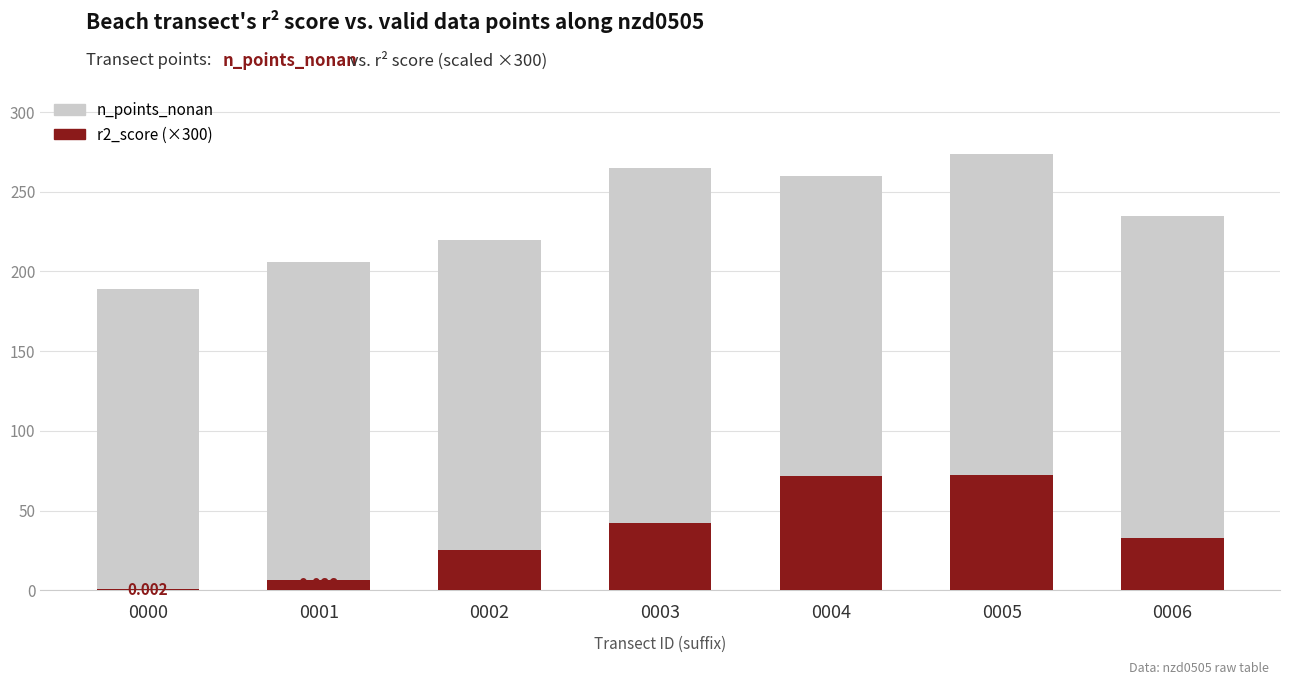

Which series changed the most between 0002 and 0003?

n_points_nonan